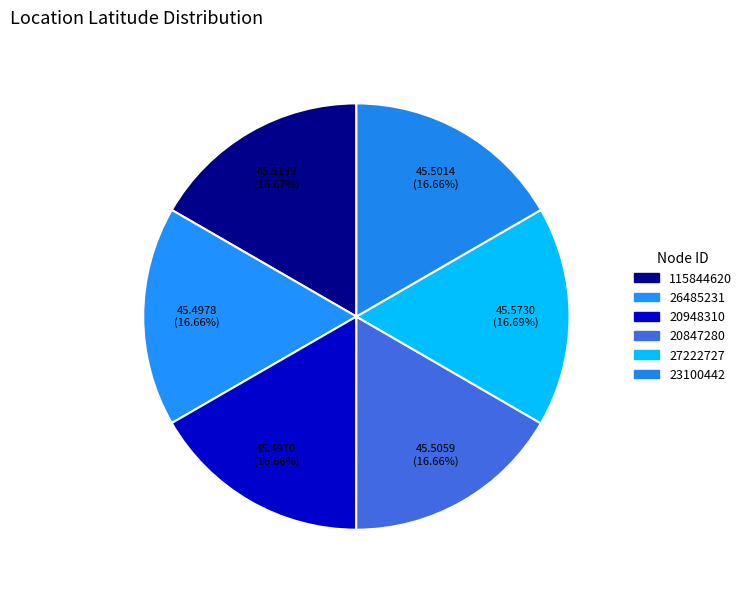

Approximately how many times larger is the value at 115844620 compared to 20847280?

1.0